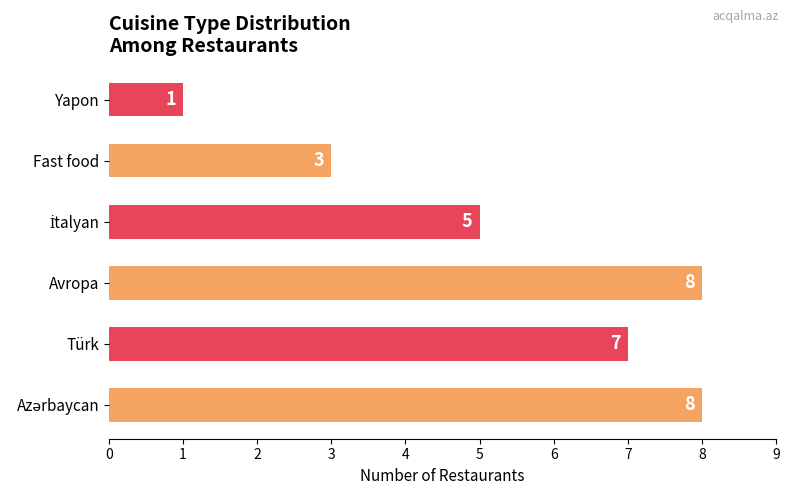

Reading top to bottom, transcribe all the data shown in this chart.

1	3	5	8	7	8